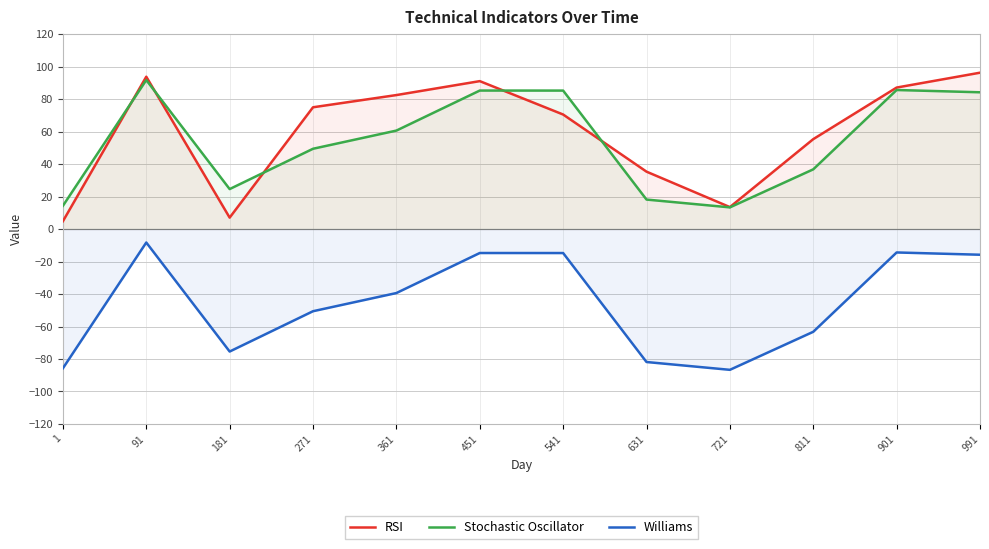

True or false: RSI and Williams cross at least once.

False